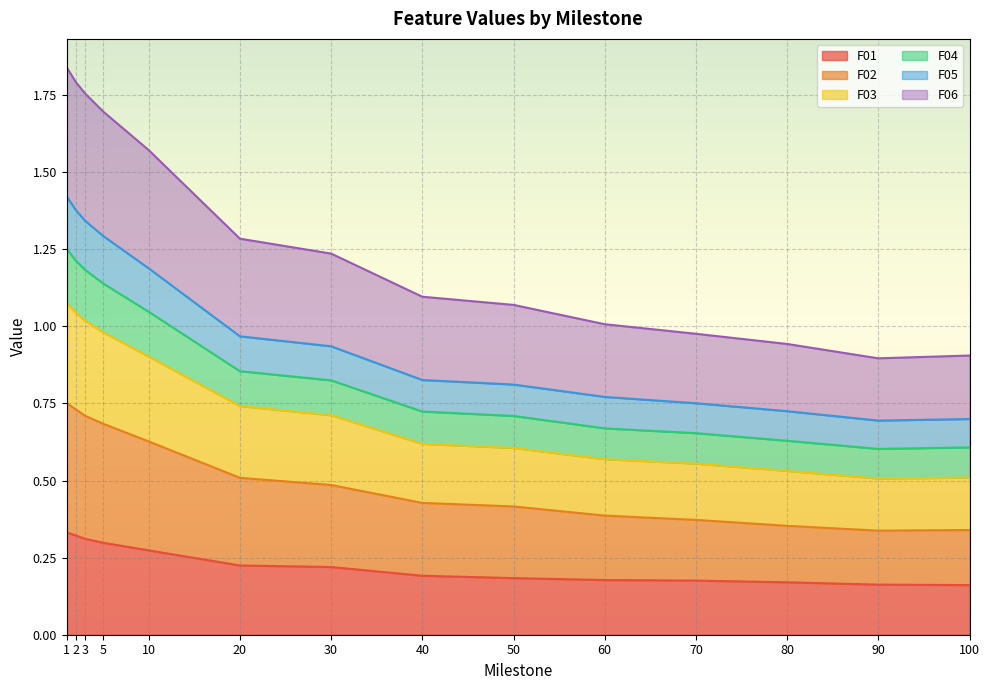

What is the minimum value shown in the chart?

0.2